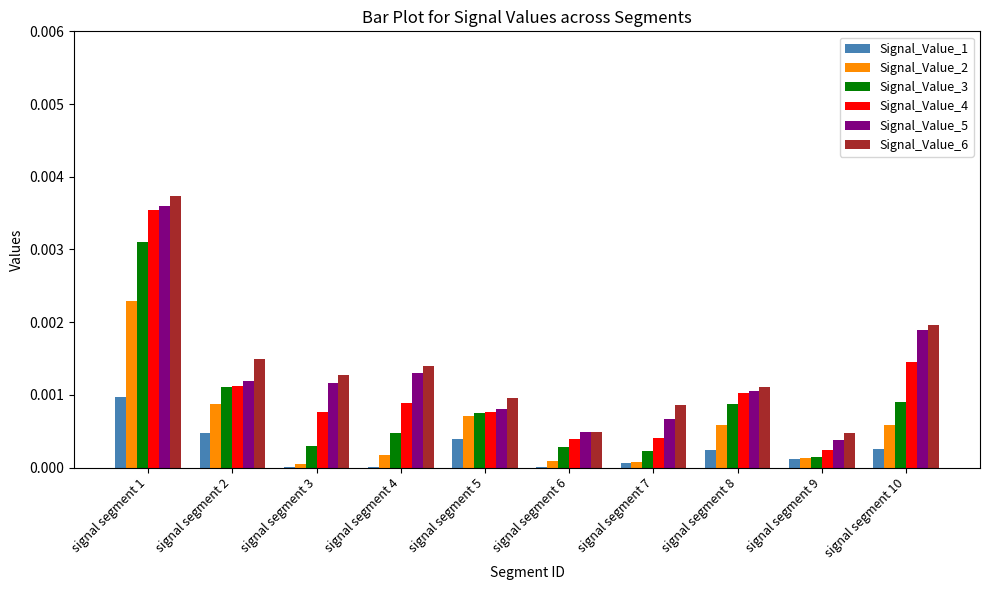

What are all the series names shown in the legend?

Signal_Value_1, Signal_Value_2, Signal_Value_3, Signal_Value_4, Signal_Value_5, Signal_Value_6